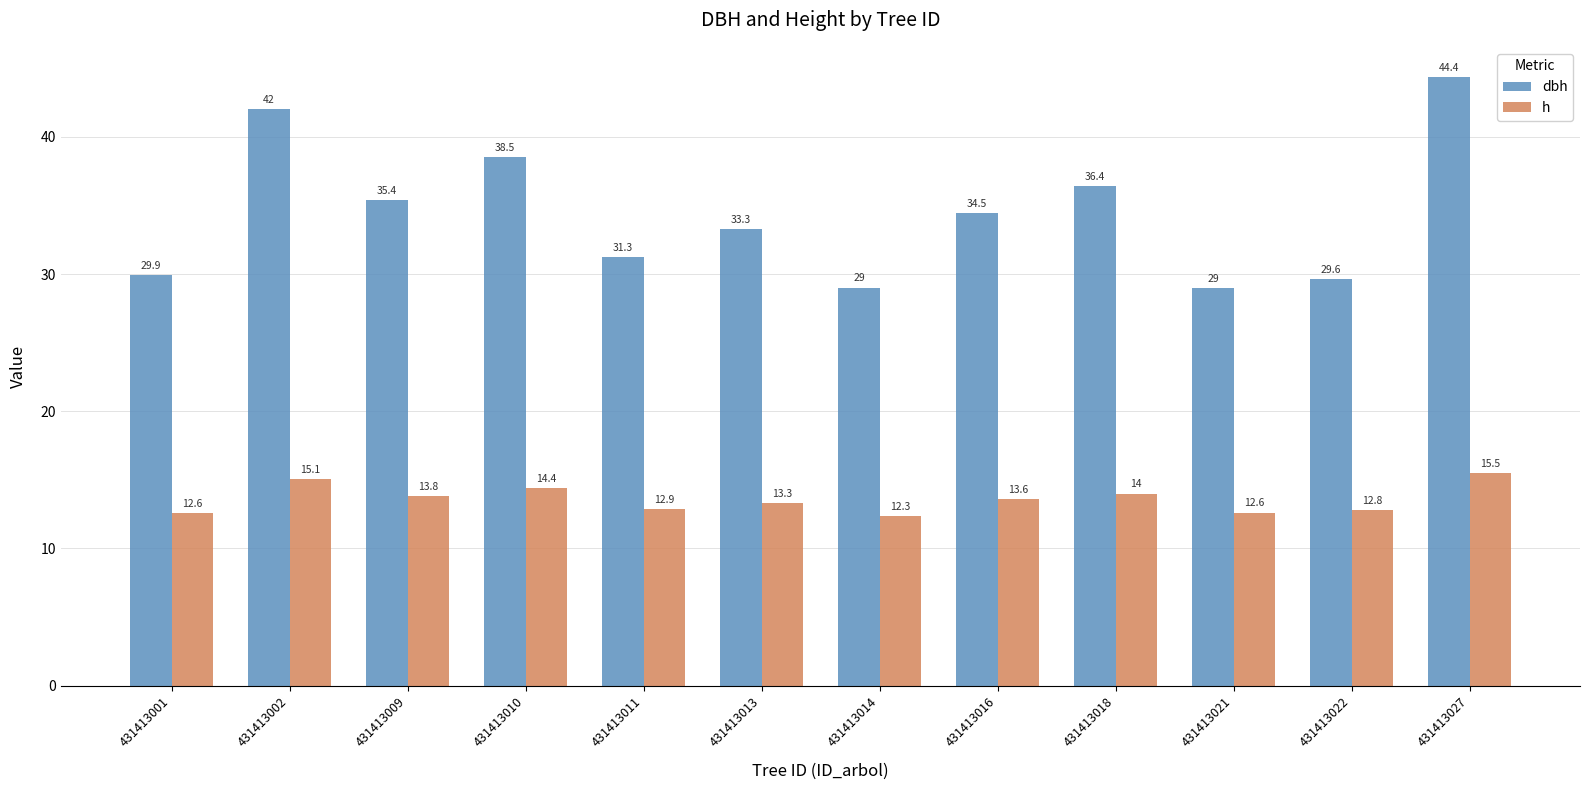

What is the sum of all h values?

162.9